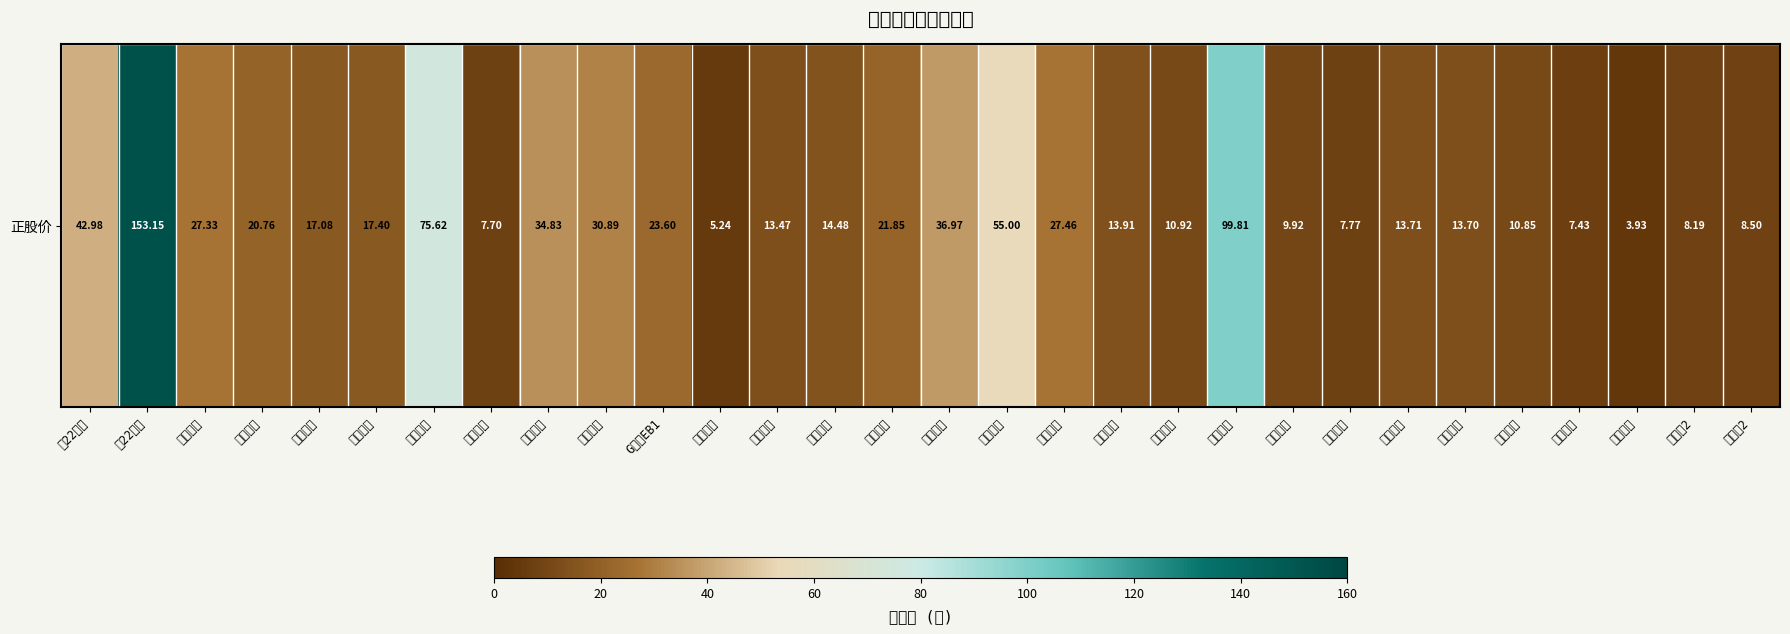

Rank the categories by value from highest to lowest.

上22转债, 中矿转债, 天合转债, 寿仙转债, 通22转债, 明泰转债, 利尔转债, 朗新转债, 飞凯转债, 盘龙转债, G三峡EB1, 同和转债, 岱勒转债, 荣晟转债, 华统转债, 成银转债, 台华转债, 海兰转债, 君禾转债, 新春转债, 盛屯转债, 国泰转债, 天壕转债, 九洲转2, 万顺转2, 双箭转债, 核能转债, 宁建转债, 鸿达转债, 靖远转债